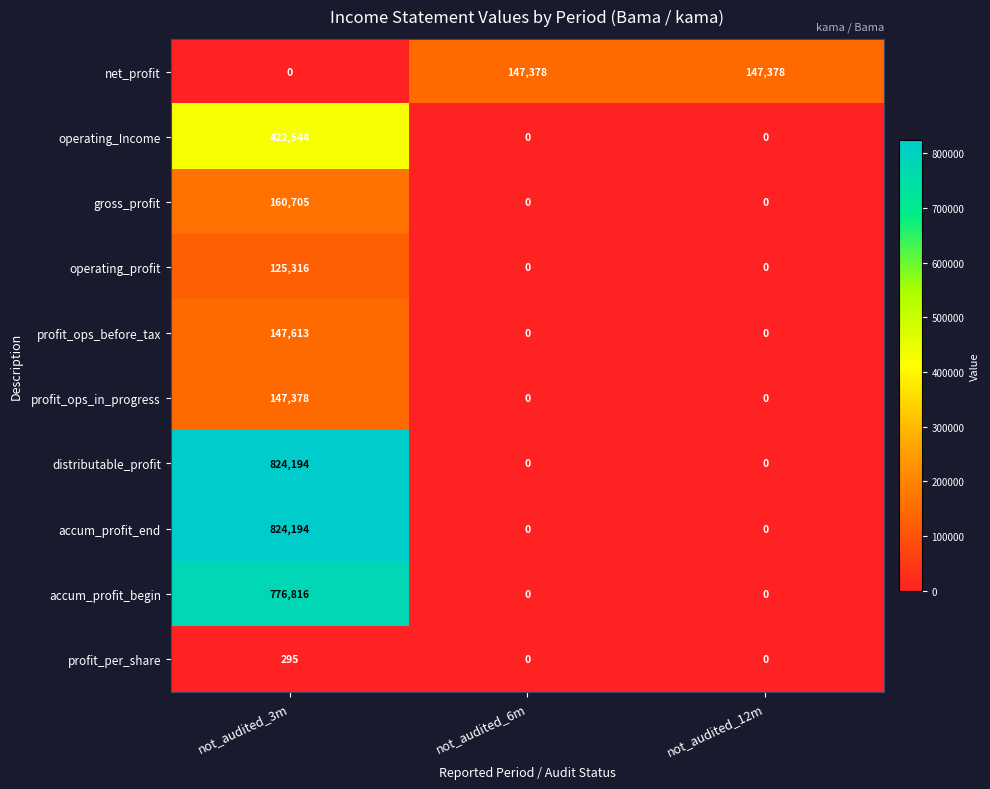

What is the highest value of the profit_per_share series?

295